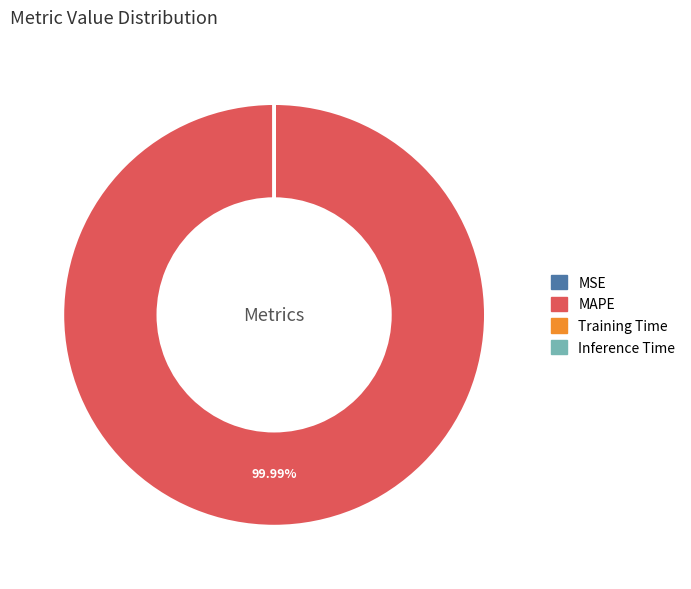

What is the largest slice in the pie chart?

MAPE